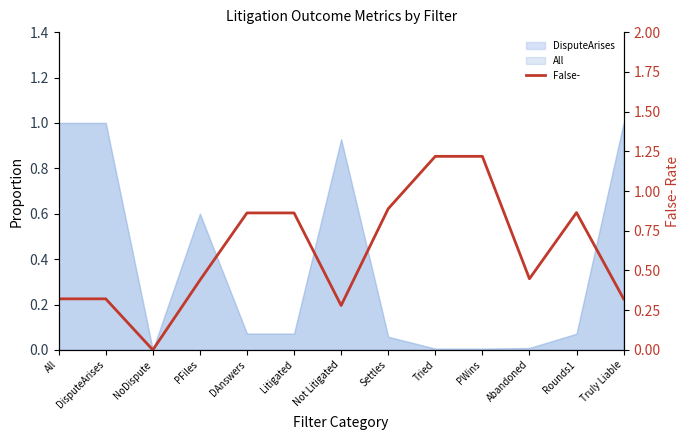

The value at Tried is 0.3. True or false?

False